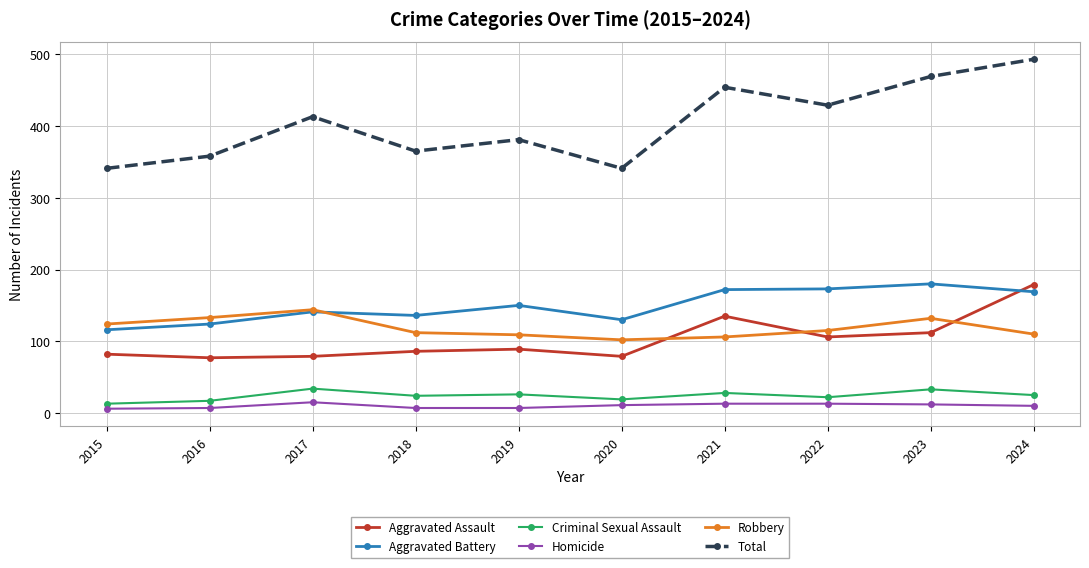

What is the smallest value displayed?

6